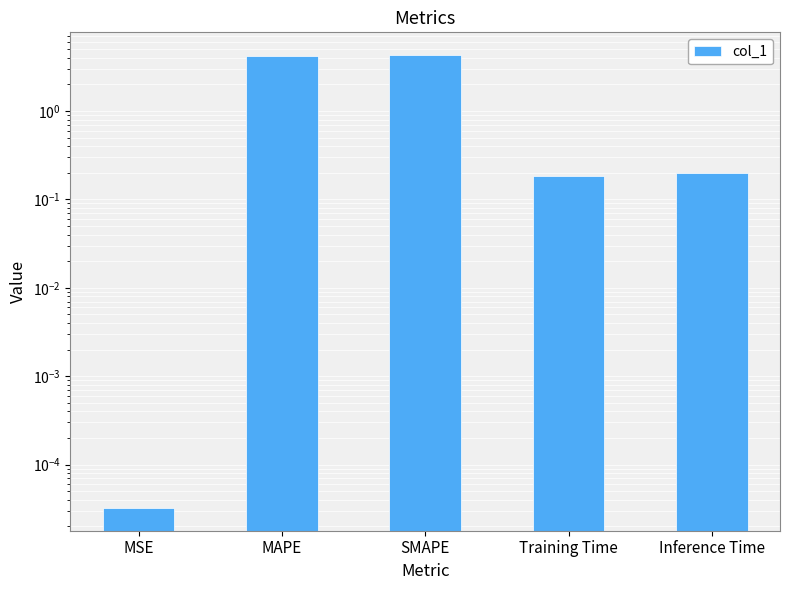

How many bars are there in total?

5